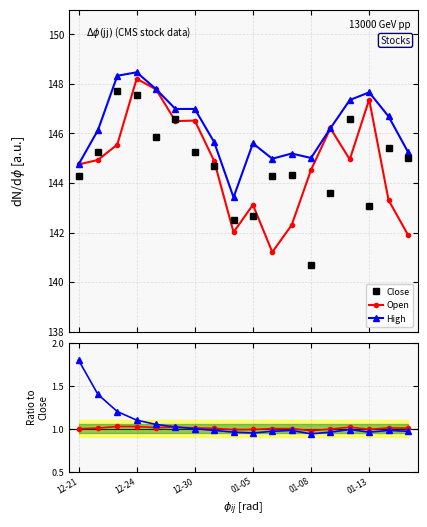

Rank the series by their maximum value, from highest to lowest.

High, Open, Close, High/Close, Open/Close